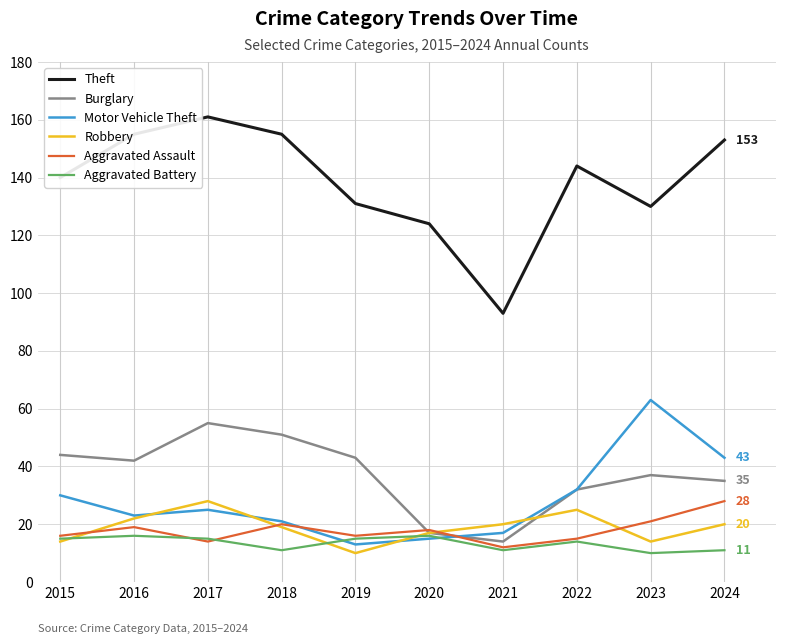

The value of Robbery at 2020 is 17. True or false?

True